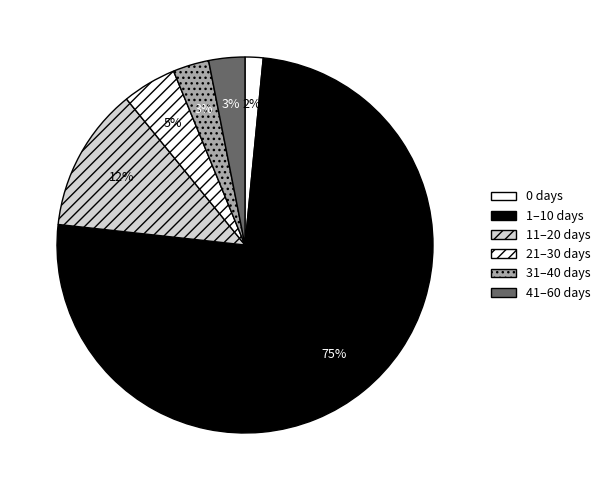

How many slices are in this pie chart?

6